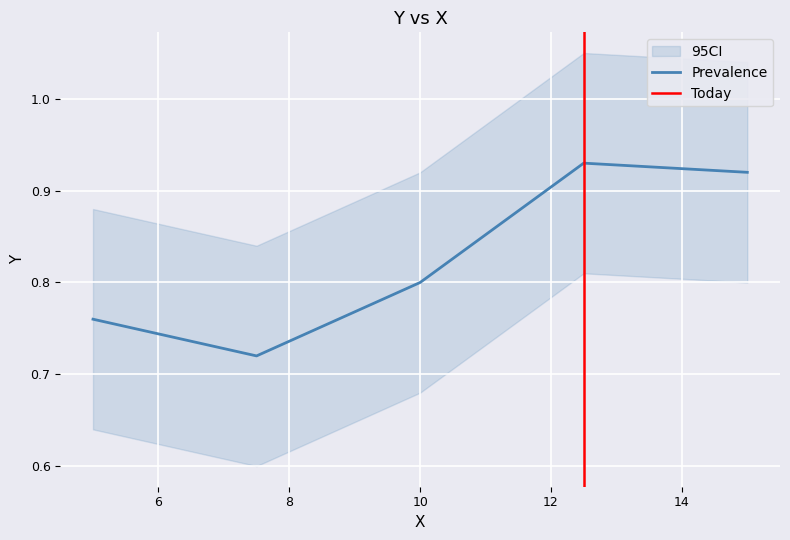

Reading right to left, transcribe all the data shown in this chart.

0.9	0.9	0.8	0.7	0.8